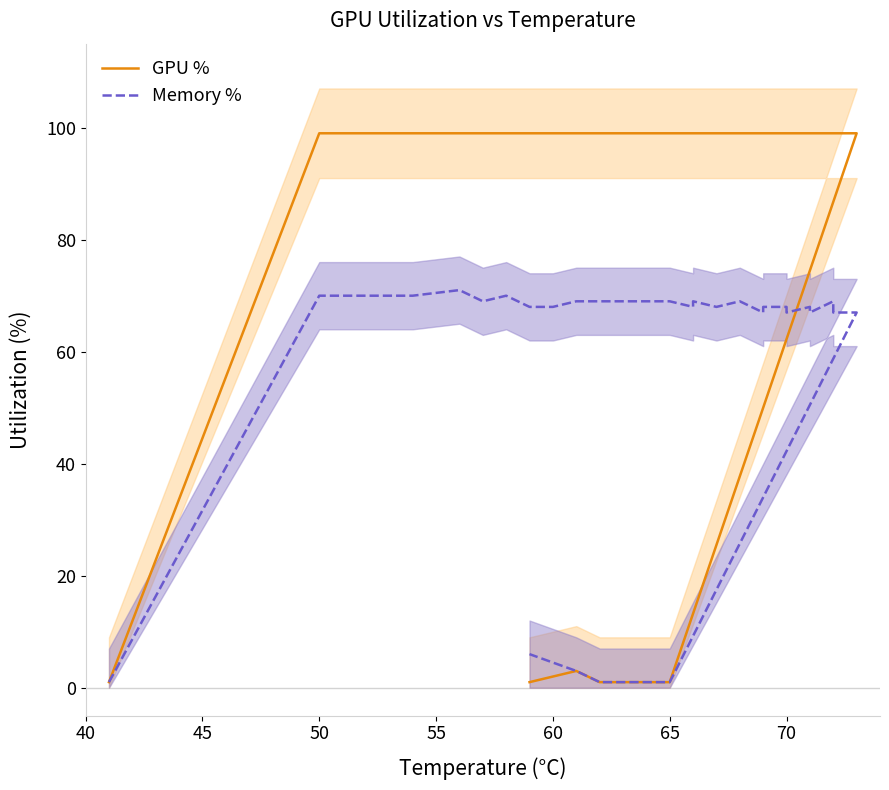

What is the difference between the maximum and minimum values in the GPU % series?

98